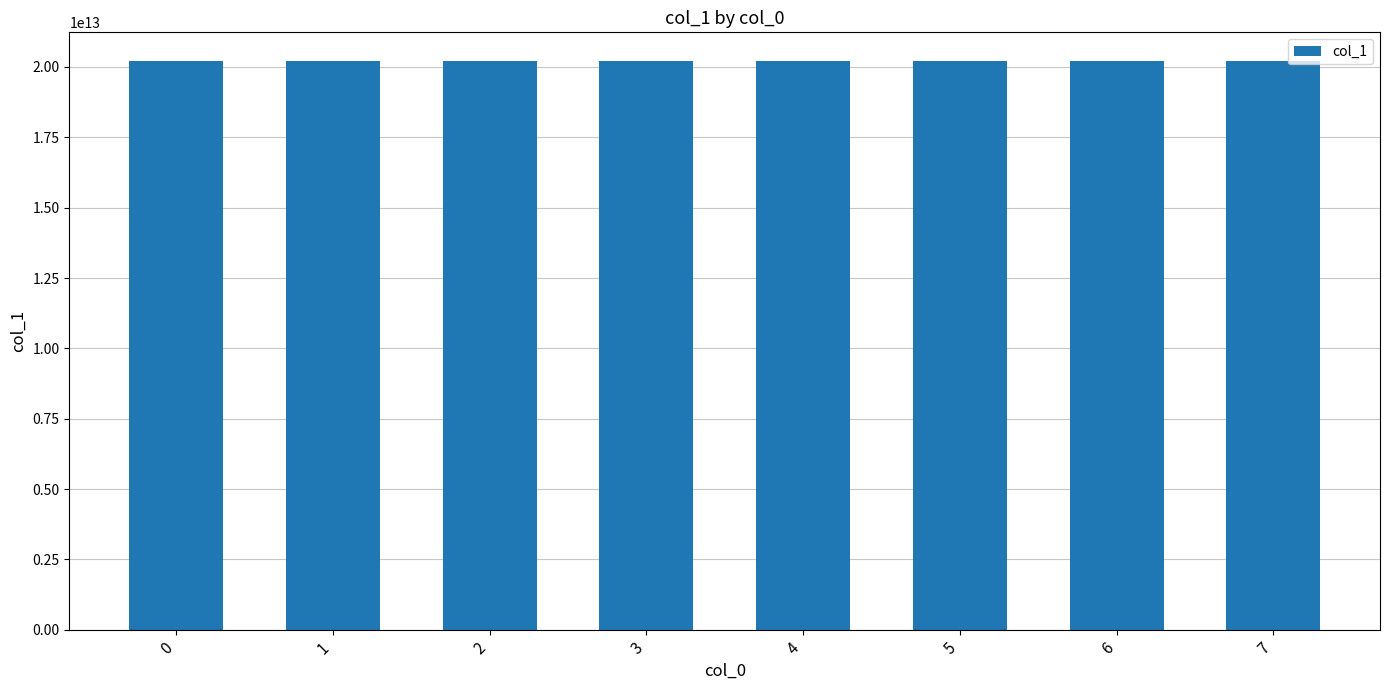

The value at 5 is 13228116336562. True or false?

False